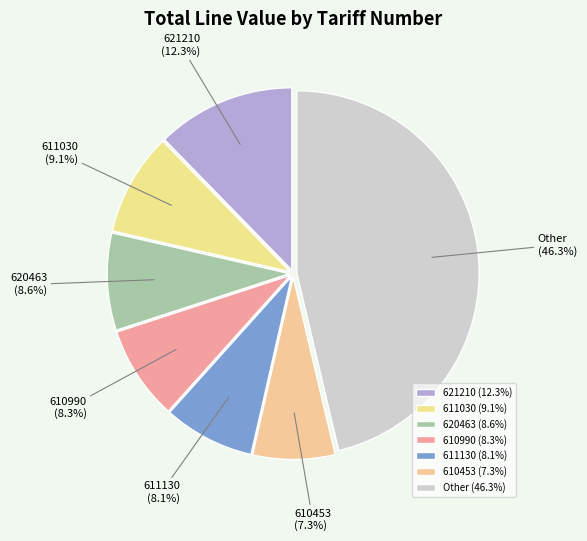

Does any single category account for the majority?

No